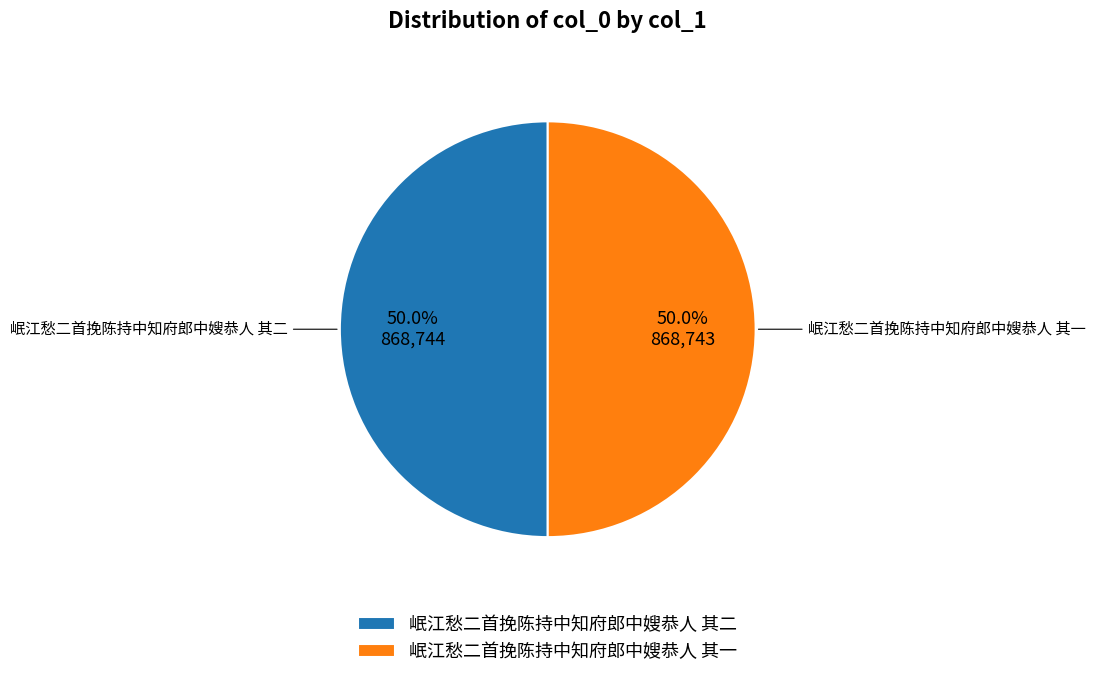

What is the total percentage of 岷江愁二首挽陈持中知府郎中嫂恭人 其二 and 岷江愁二首挽陈持中知府郎中嫂恭人 其一?

100.0%